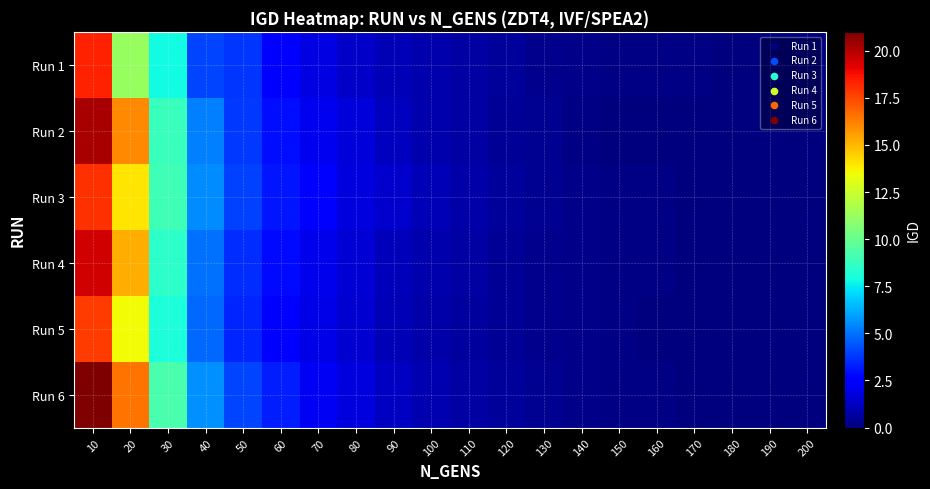

Which series has the largest total across all categories?

Run 6